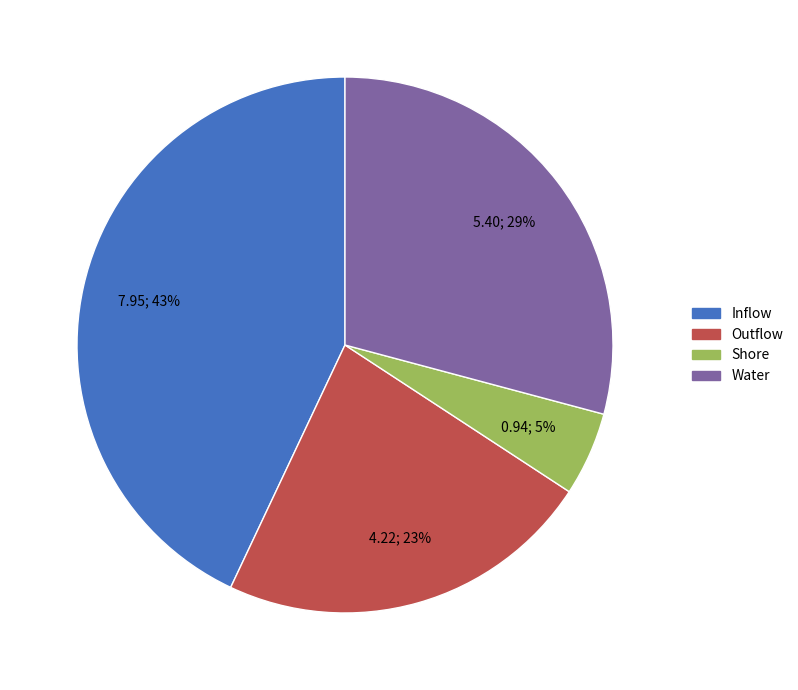

Is it true that Outflow is 37% of the pie?

False